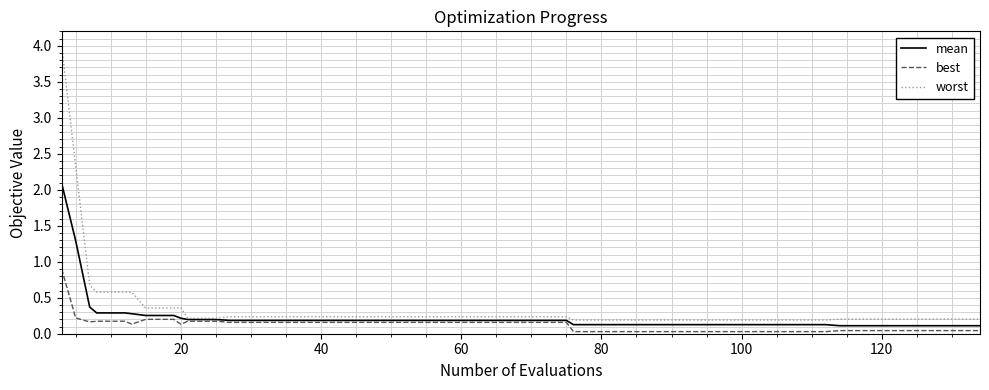

Rank the series by their maximum value, from lowest to highest.

best, mean, worst